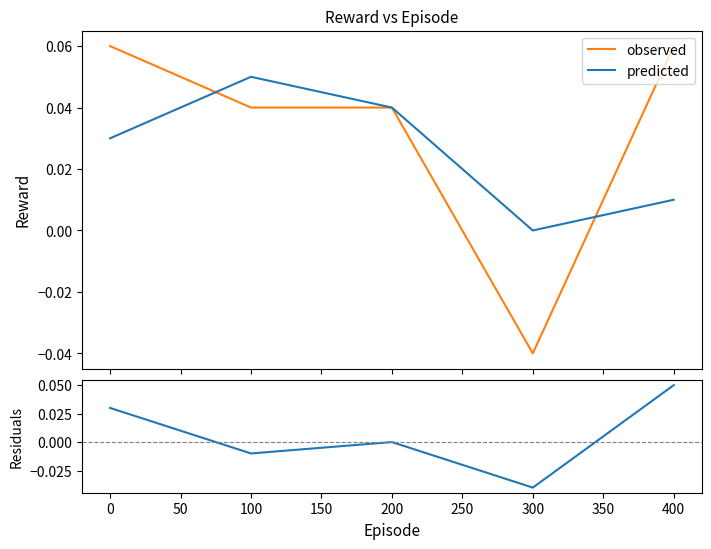

Between 400 and 200, which is larger?

400